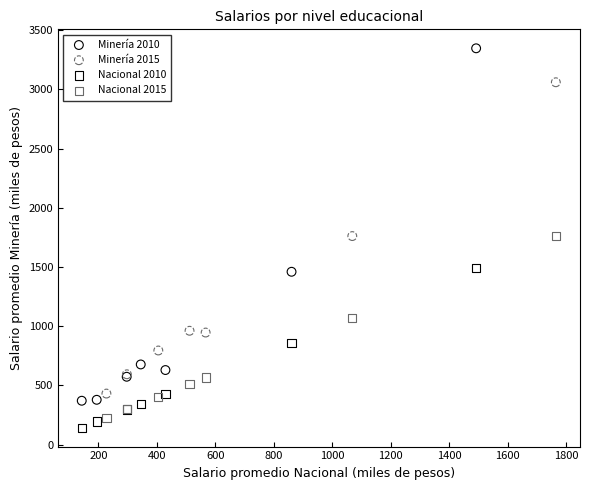

Which series contains the lowest Y value?

Nacional 2010